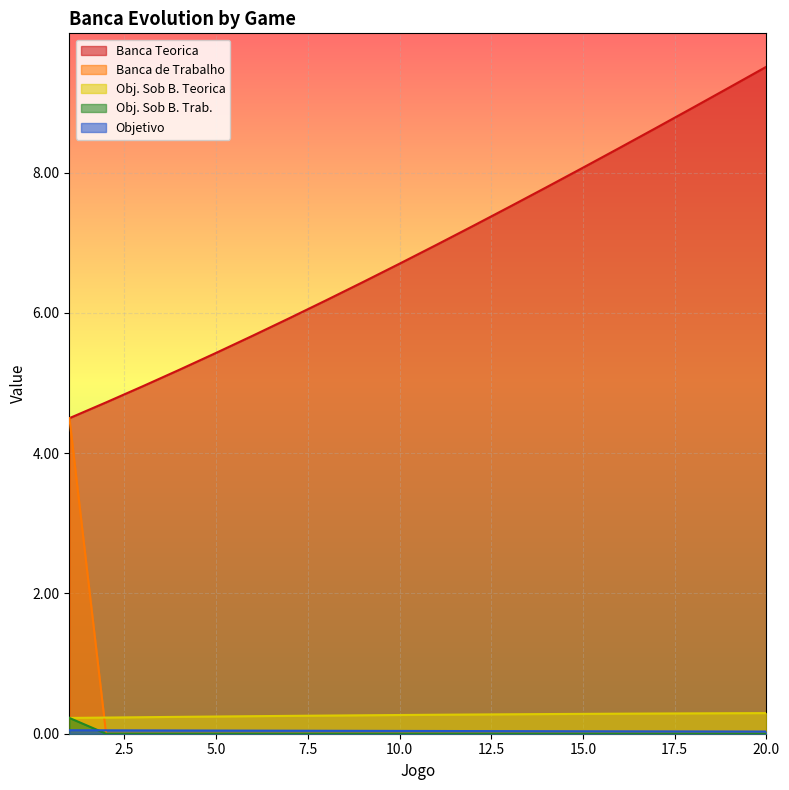

What is the sum of the Objetivo values at 6 and 2?

0.1